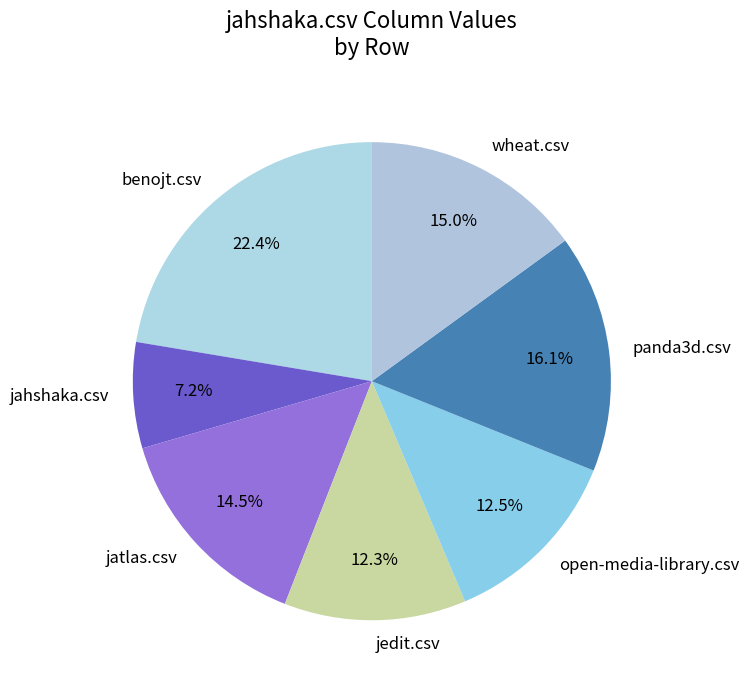

Between jatlas.csv and benojt.csv, which is larger?

benojt.csv